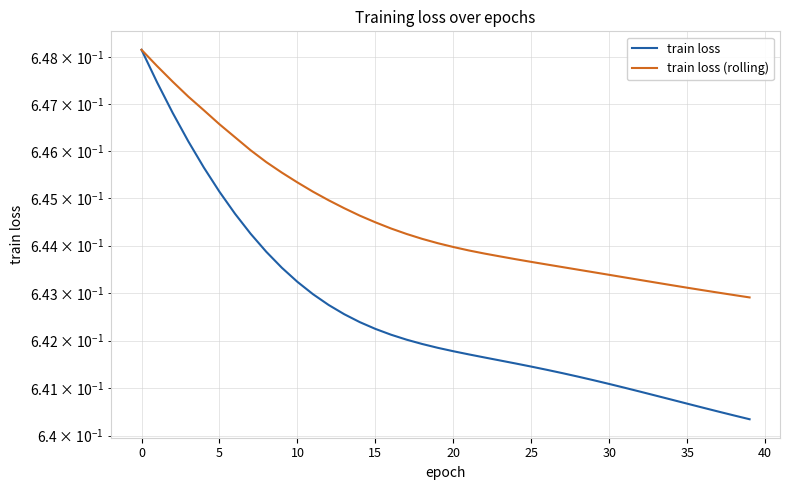

How many lines are shown in the chart?

2